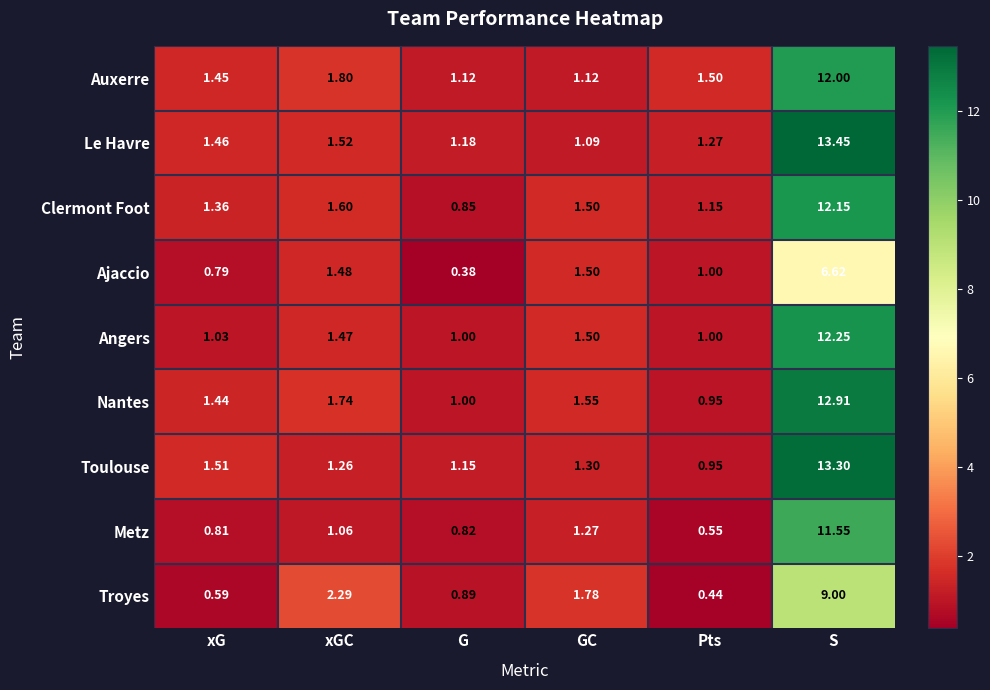

Is the value of Auxerre at GC greater than the value of Le Havre at Pts?

No